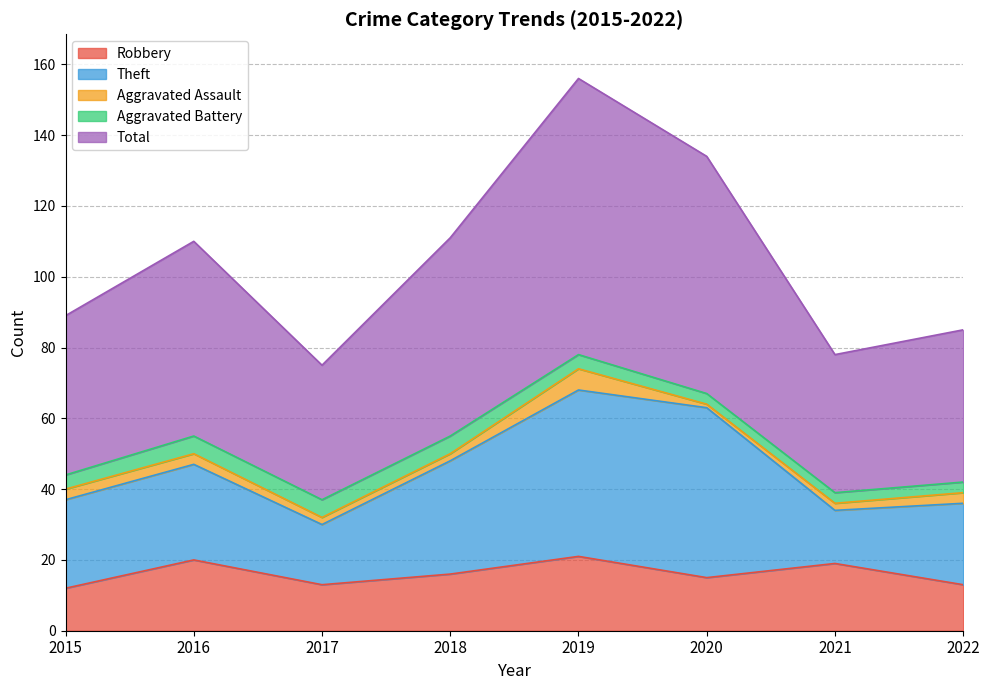

What is the lowest value of the Aggravated Battery series?

3